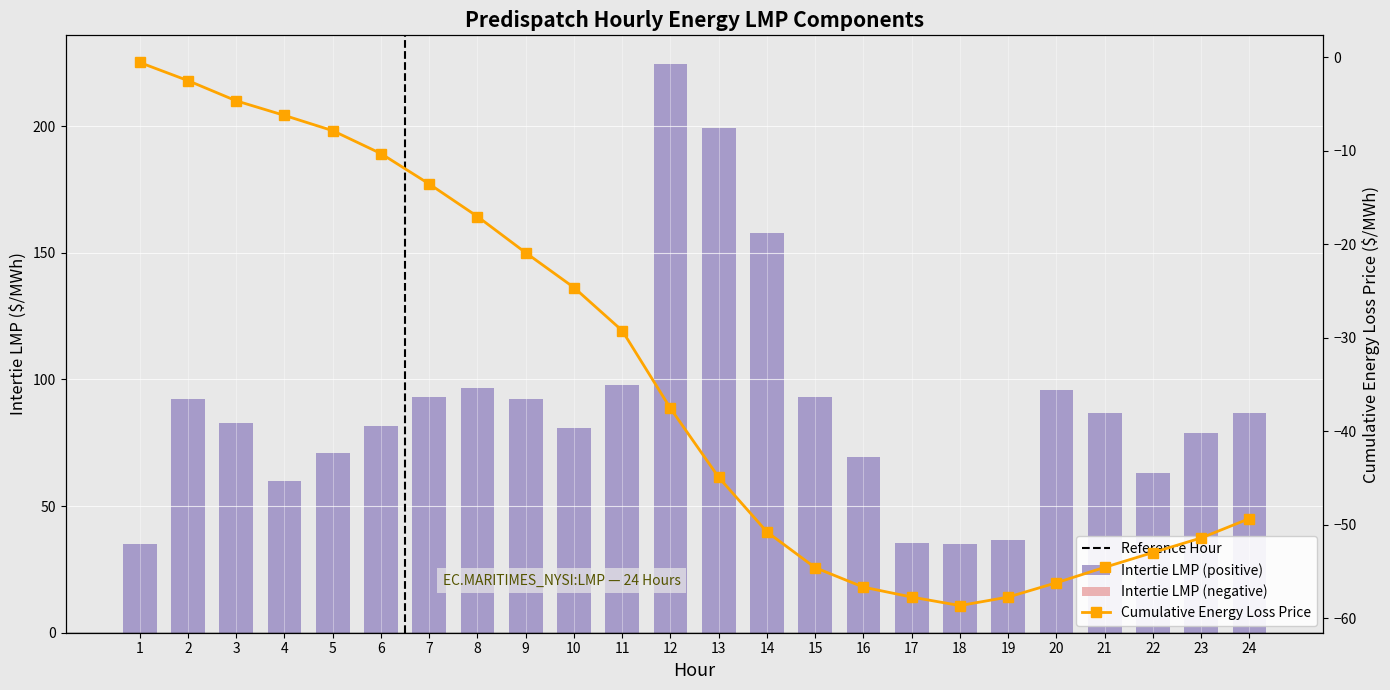

Are the bars grouped side by side (vs. stacked)?

No